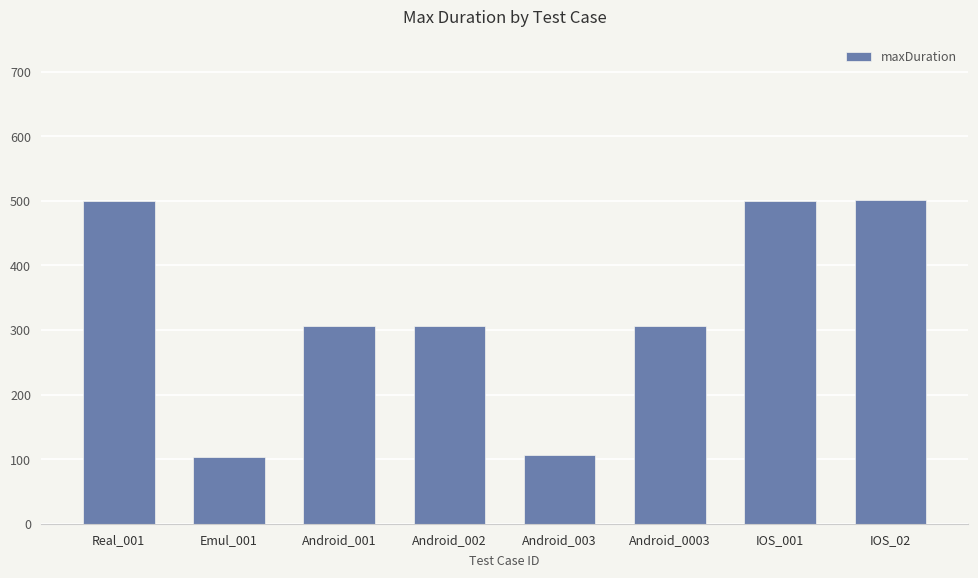

What is the value of the 4th bar from the left?

307